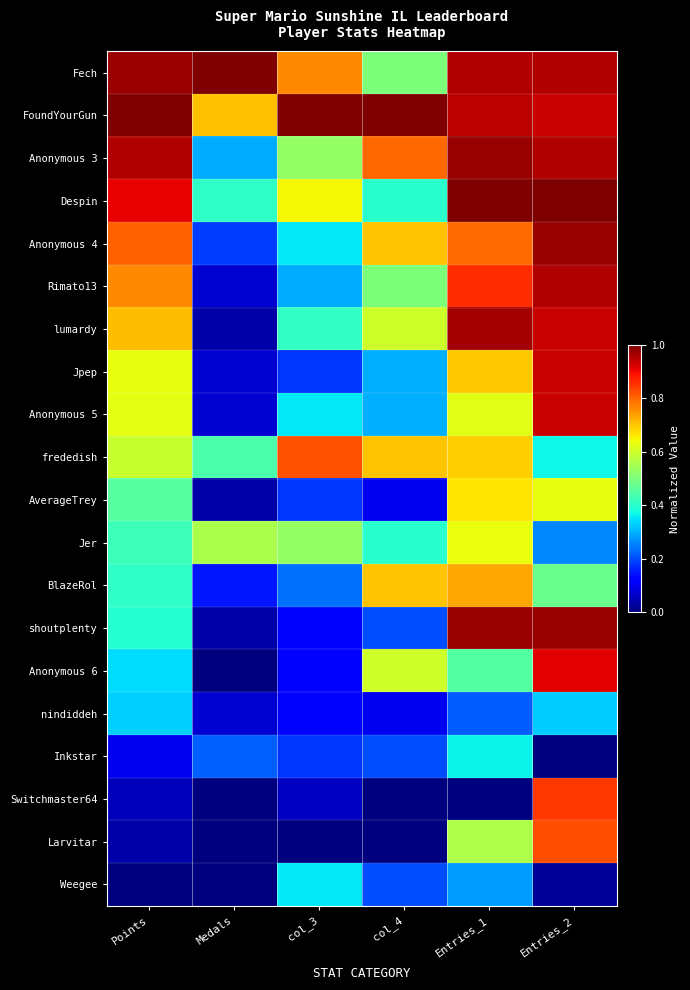

Reading left to right, list all the values displayed in this chart.

Fech: Points=1.0	Medals=1.0	col_3=0.8	col_4=0.5	Entries_1=1.0	Entries_2=1.0
FoundYourGun: Points=1.0	Medals=0.7	col_3=1.0	col_4=1.0	Entries_1=0.9	Entries_2=0.9
Anonymous 3: Points=1.0	Medals=0.3	col_3=0.5	col_4=0.8	Entries_1=1.0	Entries_2=1.0
Despin: Points=0.9	Medals=0.4	col_3=0.6	col_4=0.4	Entries_1=1.0	Entries_2=1.0
Anonymous 4: Points=0.8	Medals=0.2	col_3=0.4	col_4=0.7	Entries_1=0.8	Entries_2=1.0
Rimato13: Points=0.8	Medals=0.1	col_3=0.3	col_4=0.5	Entries_1=0.9	Entries_2=1.0
lumardy: Points=0.7	Medals=0.0	col_3=0.4	col_4=0.6	Entries_1=1.0	Entries_2=0.9
Jpep: Points=0.6	Medals=0.1	col_3=0.2	col_4=0.3	Entries_1=0.7	Entries_2=0.9
Anonymous 5: Points=0.6	Medals=0.1	col_3=0.4	col_4=0.3	Entries_1=0.6	Entries_2=0.9
frededish: Points=0.6	Medals=0.4	col_3=0.8	col_4=0.7	Entries_1=0.7	Entries_2=0.4
AverageTrey: Points=0.5	Medals=0.0	col_3=0.2	col_4=0.1	Entries_1=0.7	Entries_2=0.6
Jer: Points=0.4	Medals=0.6	col_3=0.5	col_4=0.4	Entries_1=0.6	Entries_2=0.3
BlazeRol: Points=0.4	Medals=0.1	col_3=0.2	col_4=0.7	Entries_1=0.7	Entries_2=0.5
shoutplenty: Points=0.4	Medals=0.0	col_3=0.1	col_4=0.2	Entries_1=1.0	Entries_2=1.0
Anonymous 6: Points=0.3	Medals=0.0	col_3=0.1	col_4=0.6	Entries_1=0.5	Entries_2=0.9
nindiddeh: Points=0.3	Medals=0.1	col_3=0.1	col_4=0.1	Entries_1=0.2	Entries_2=0.3
Inkstar: Points=0.1	Medals=0.2	col_3=0.2	col_4=0.2	Entries_1=0.4	Entries_2=0.0
Switchmaster64: Points=0.1	Medals=0.0	col_3=0.1	col_4=0.0	Entries_1=0.0	Entries_2=0.8
Larvitar: Points=0.0	Medals=0.0	col_3=0.0	col_4=0.0	Entries_1=0.6	Entries_2=0.8
Weegee: Points=0.0	Medals=0.0	col_3=0.4	col_4=0.2	Entries_1=0.3	Entries_2=0.0